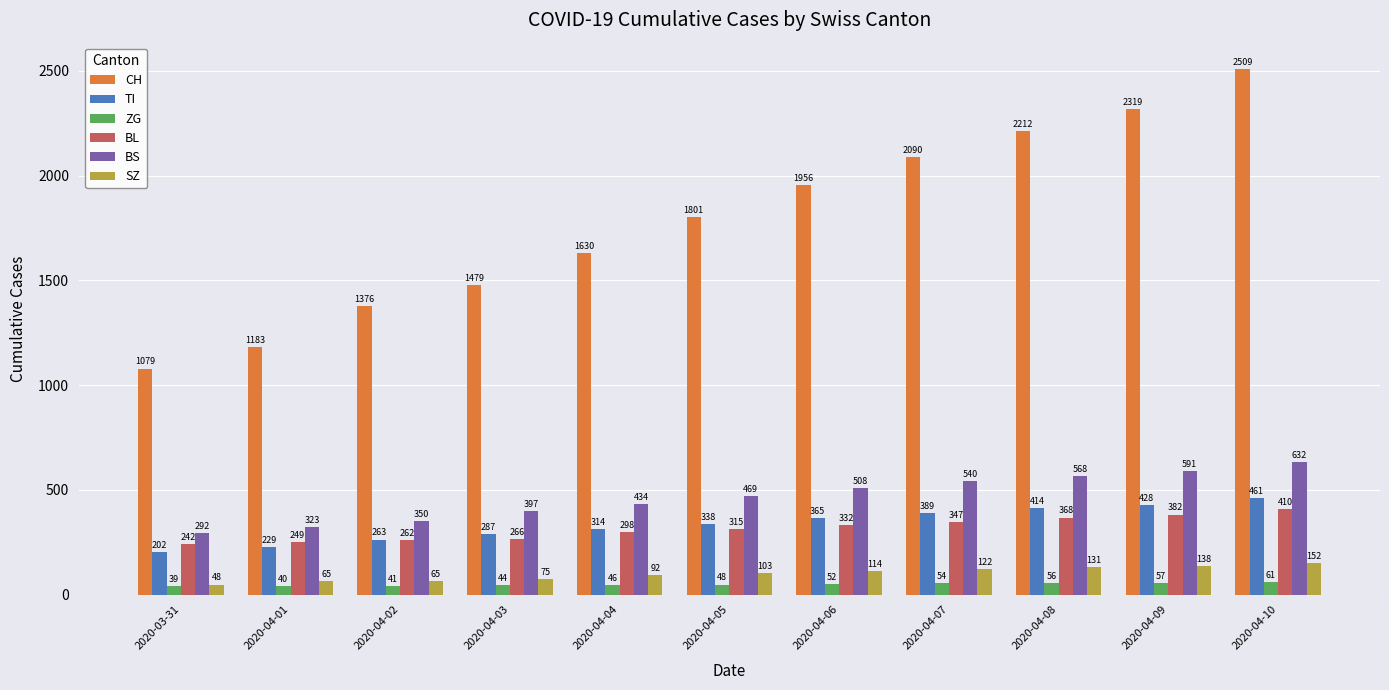

Reading left to right, transcribe all the data shown in this chart.

CH: 2020-03-31=1079	2020-04-01=1183	2020-04-02=1376	2020-04-03=1479	2020-04-04=1630	2020-04-05=1801	2020-04-06=1956	2020-04-07=2090	2020-04-08=2212	2020-04-09=2319	2020-04-10=2509
TI: 2020-03-31=202	2020-04-01=229	2020-04-02=263	2020-04-03=287	2020-04-04=314	2020-04-05=338	2020-04-06=365	2020-04-07=389	2020-04-08=414	2020-04-09=428	2020-04-10=461
ZG: 2020-03-31=39	2020-04-01=40	2020-04-02=41	2020-04-03=44	2020-04-04=46	2020-04-05=48	2020-04-06=52	2020-04-07=54	2020-04-08=56	2020-04-09=57	2020-04-10=61
BL: 2020-03-31=242	2020-04-01=249	2020-04-02=262	2020-04-03=266	2020-04-04=298	2020-04-05=315	2020-04-06=332	2020-04-07=347	2020-04-08=368	2020-04-09=382	2020-04-10=410
BS: 2020-03-31=292	2020-04-01=323	2020-04-02=350	2020-04-03=397	2020-04-04=434	2020-04-05=469	2020-04-06=508	2020-04-07=540	2020-04-08=568	2020-04-09=591	2020-04-10=632
SZ: 2020-03-31=48	2020-04-01=65	2020-04-02=65	2020-04-03=75	2020-04-04=92	2020-04-05=103	2020-04-06=114	2020-04-07=122	2020-04-08=131	2020-04-09=138	2020-04-10=152